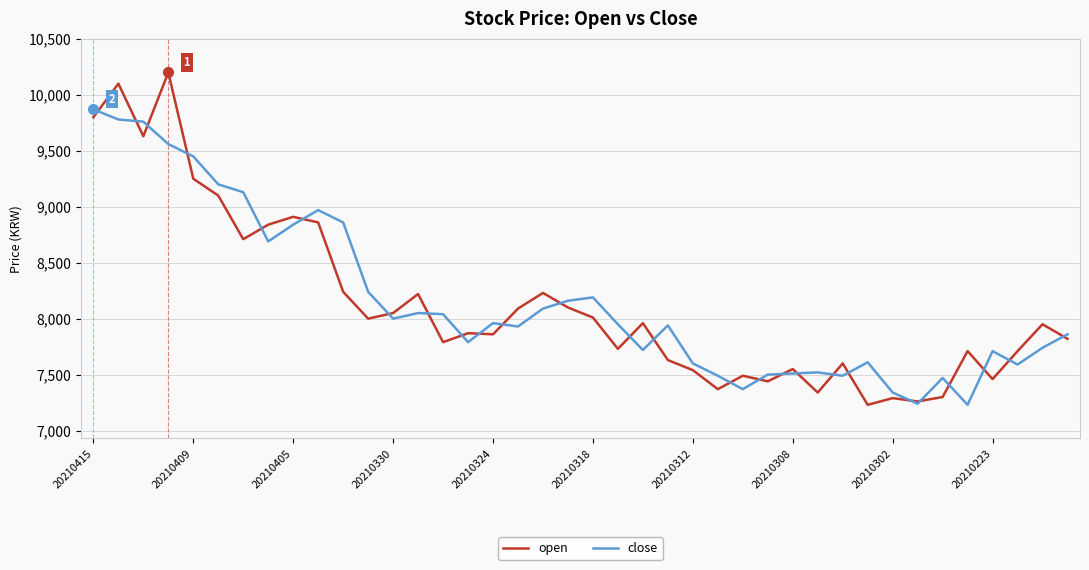

Rank the series by their maximum value, from highest to lowest.

open, close